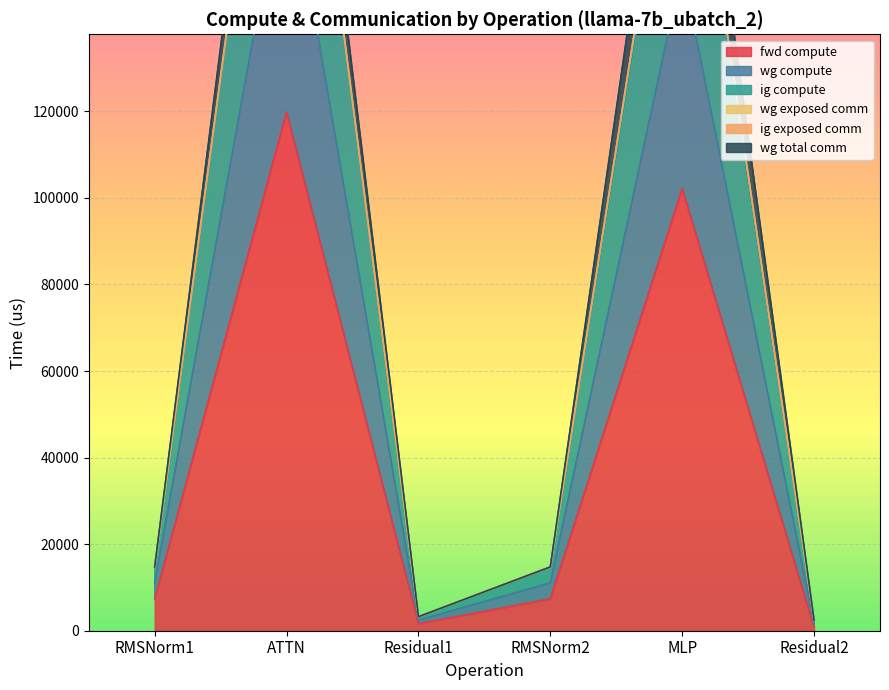

Where is the first local maximum for wg compute?

ATTN